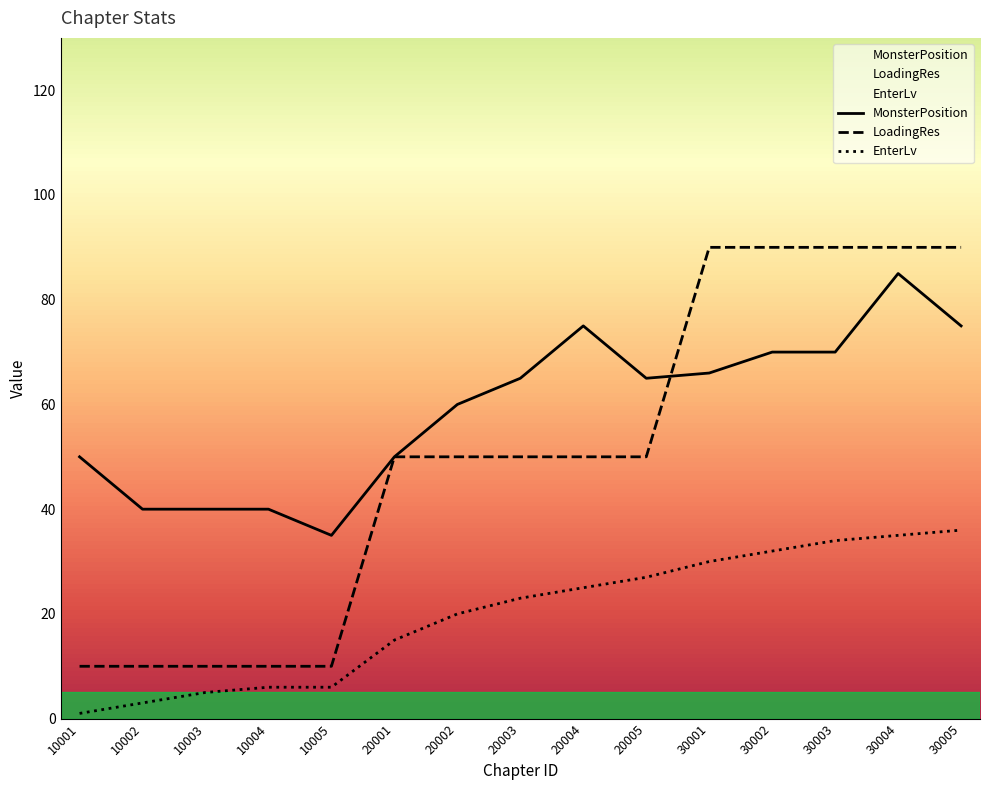

Which series has the widest spread of values?

LoadingRes